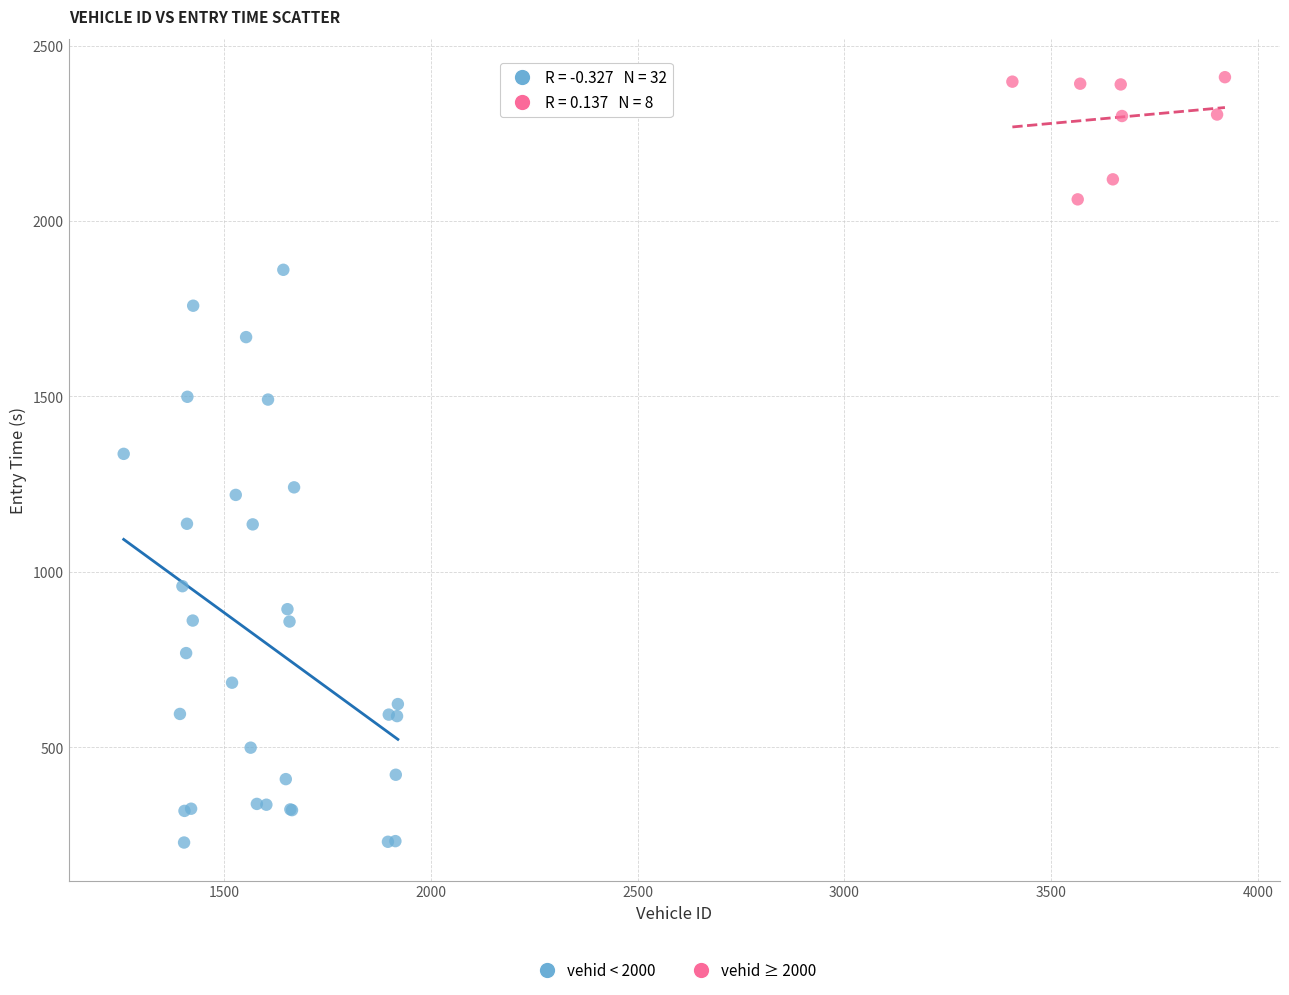

Which series reaches the maximum Y coordinate?

vehid ≥ 2000